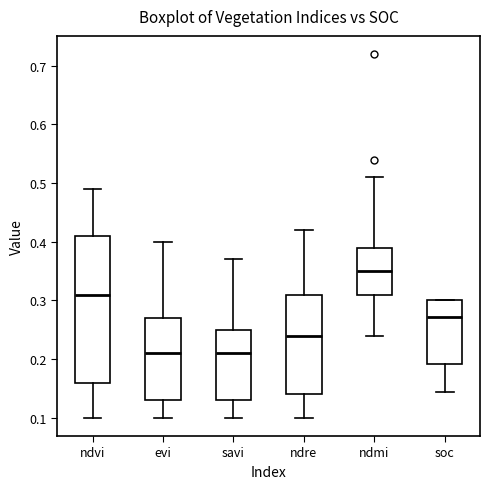

Reading left to right, read every box against the y-axis: the position of its median line, the range the box covers, and the ends of its whiskers. The values are not printed on the chart, so give them approximately, as read against the axis.

ndvi: median 0.31, box 0.16 to 0.41, whiskers 0.10 to 0.49
evi: median 0.21, box 0.13 to 0.27, whiskers 0.10 to 0.40
savi: median 0.21, box 0.13 to 0.25, whiskers 0.10 to 0.37
ndre: median 0.24, box 0.14 to 0.31, whiskers 0.10 to 0.42
ndmi: median 0.35, box 0.31 to 0.39, whiskers 0.24 to 0.51
soc: median 0.27, box 0.19 to 0.30, whiskers 0.14 to 0.30